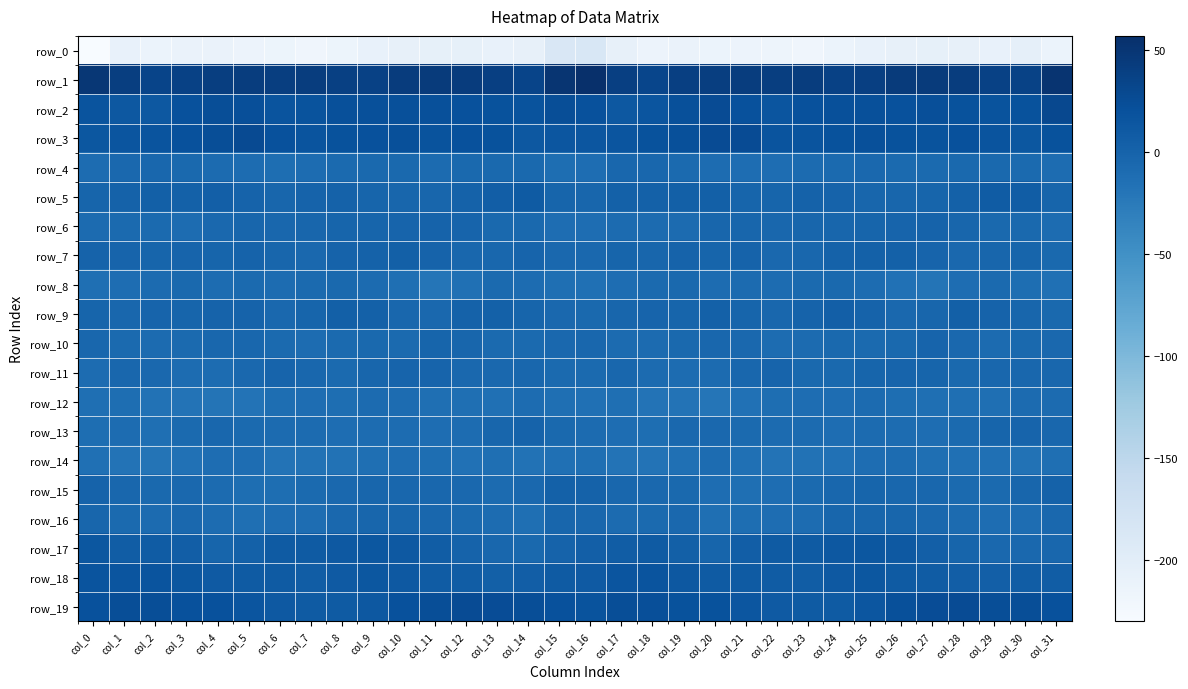

Is the value of row_15 at col_20 greater than the value of row_14 at col_15?

Yes